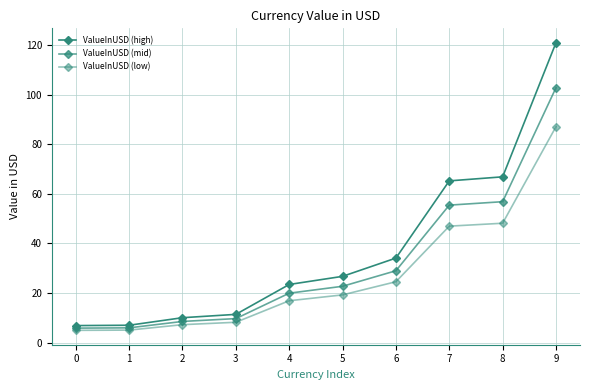

Between 2 and 6, which is larger?

6